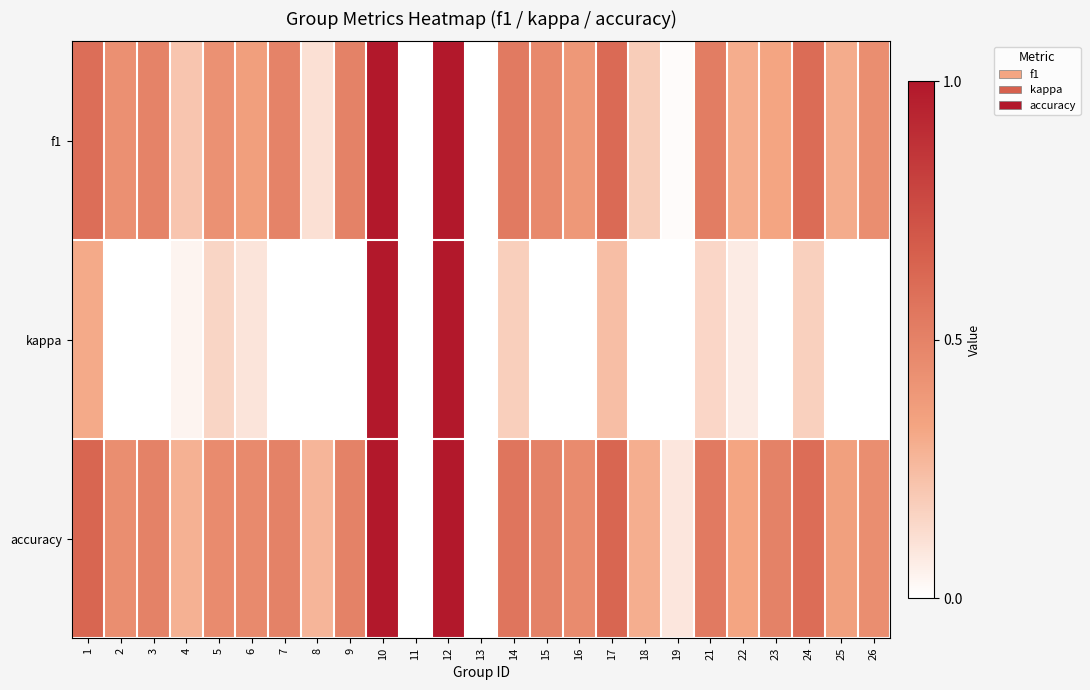

Which series has the largest range (max minus min)?

f1